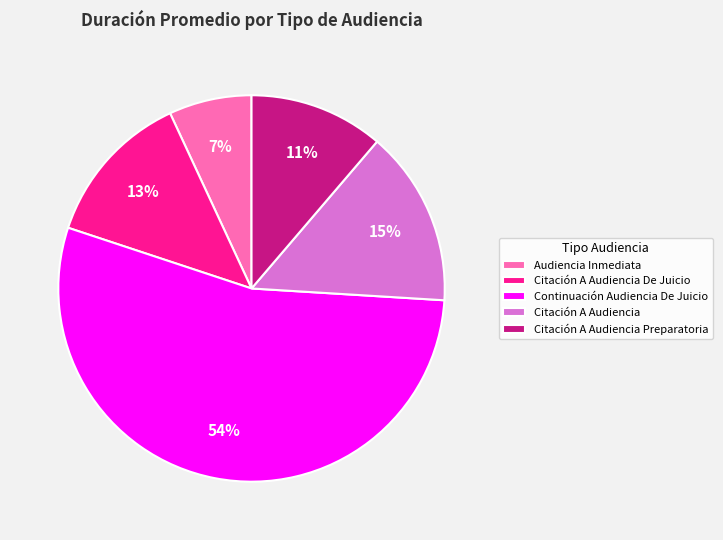

Rank the categories by value from highest to lowest.

Continuación Audiencia De Juicio, Citación A Audiencia, Citación A Audiencia De Juicio, Citación A Audiencia Preparatoria, Audiencia Inmediata